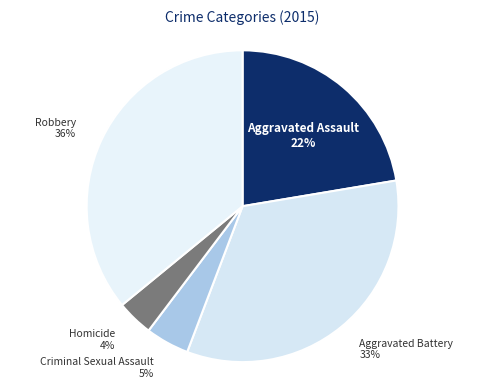

True or false: Homicide accounts for 4% of the total.

True